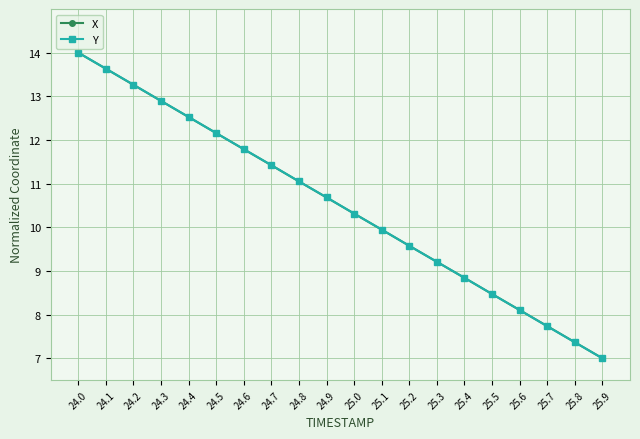

What is the label of the 1st point from the left?

24.0